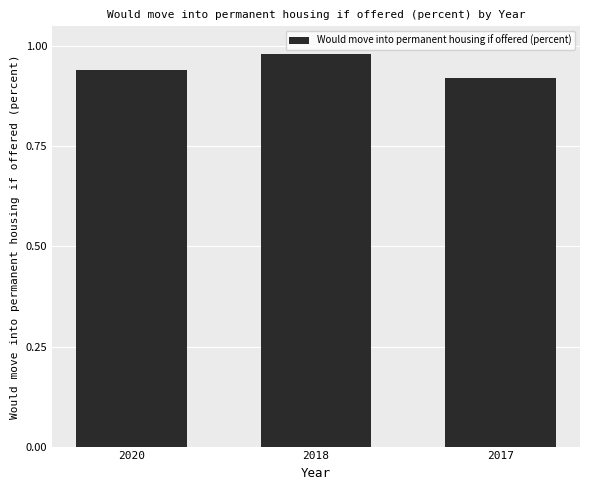

Is it true that the value at 2018 is 1.6?

False